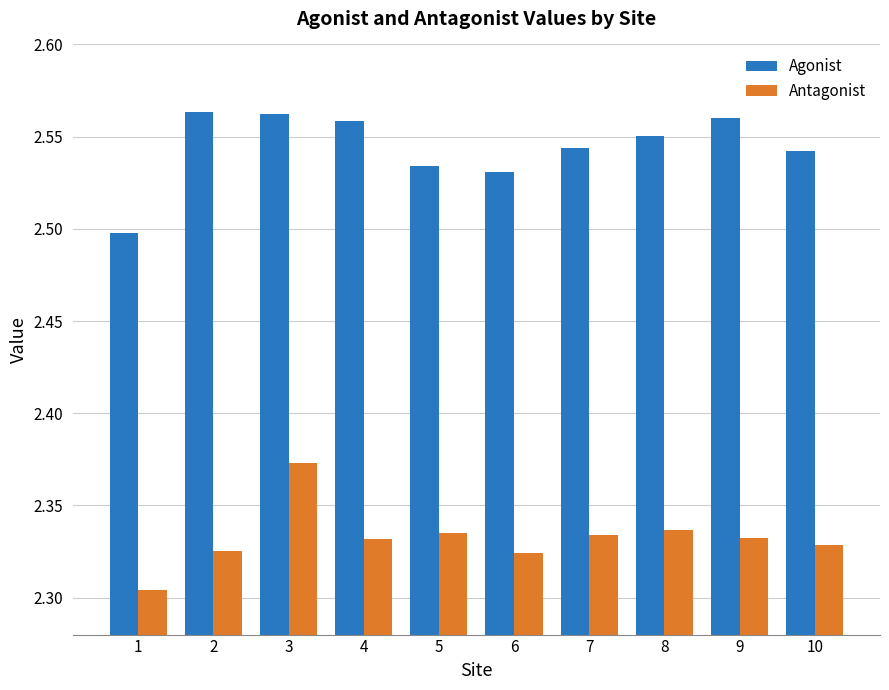

What are all the series names shown in the legend?

Agonist, Antagonist